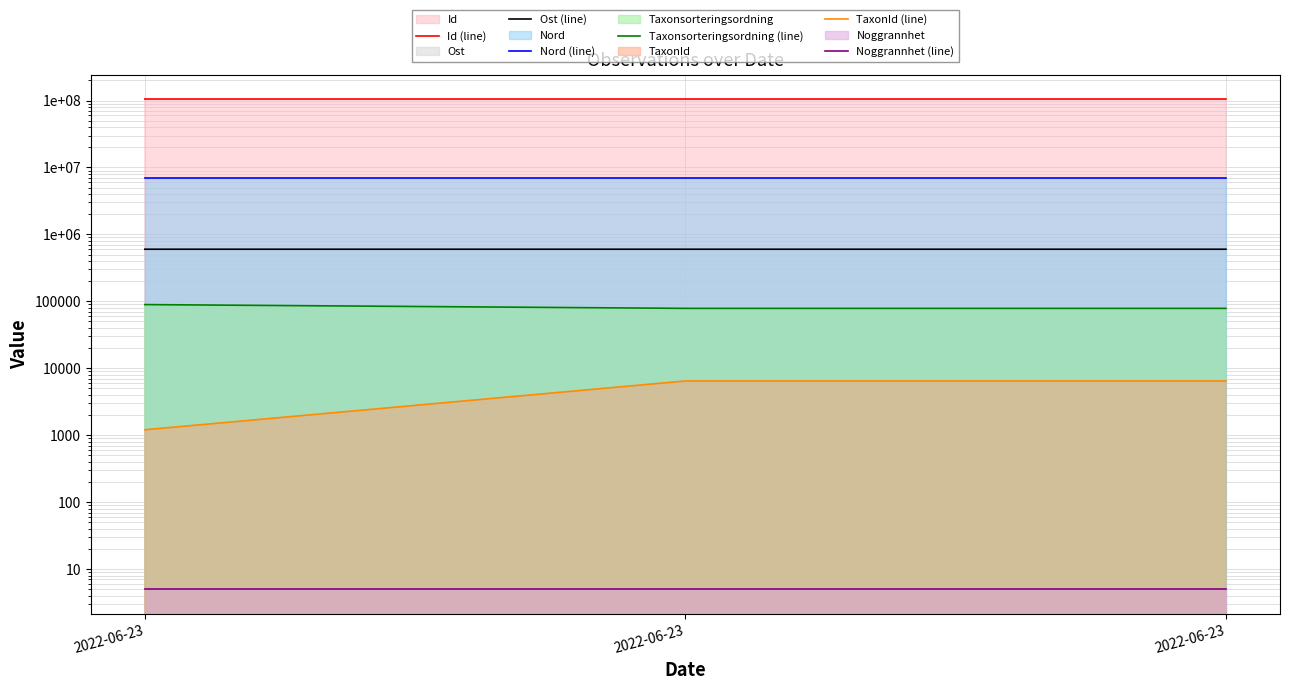

Reading left to right, list all the values displayed in this chart.

Id (line): 2022-06-23=105315391.0	2022-06-23=105312174.0	2022-06-23=105312172.0
Ost (line): 2022-06-23=600542.6	2022-06-23=600577.5	2022-06-23=600572.0
Nord (line): 2022-06-23=6862377.7	2022-06-23=6862380.1	2022-06-23=6862374.8
Taxonsorteringsordning (line): 2022-06-23=89403.0	2022-06-23=78503.0	2022-06-23=78503.0
TaxonId (line): 2022-06-23=1205.0	2022-06-23=6456.0	2022-06-23=6456.0
Noggrannhet (line): 2022-06-23=5.0	2022-06-23=5.0	2022-06-23=5.0